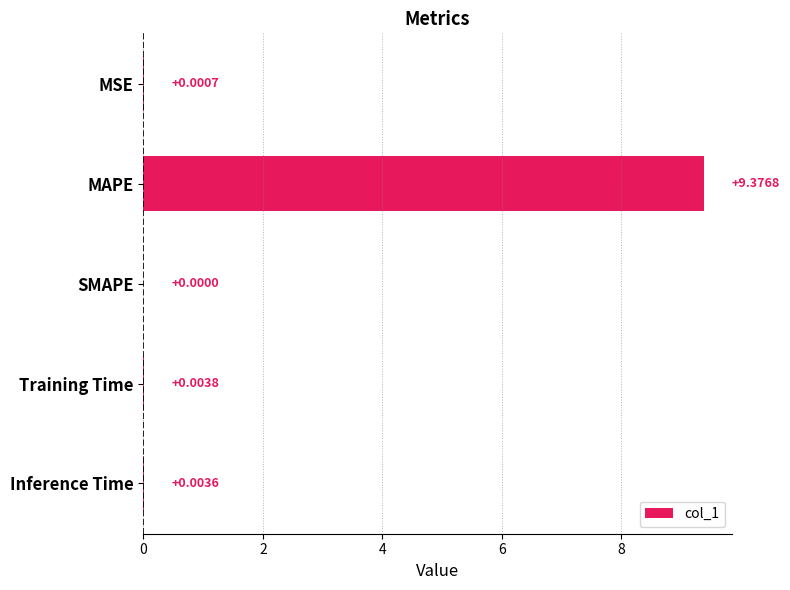

Between MSE and MAPE, which is larger?

MAPE